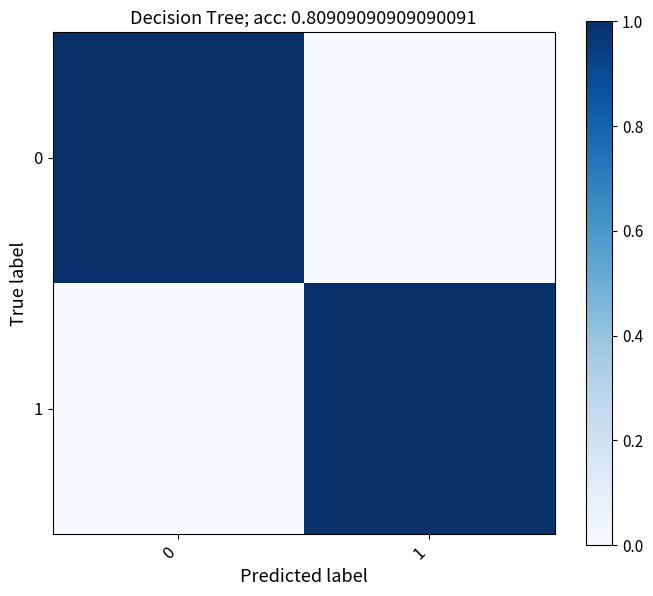

Reading right to left, what are all the values shown in this chart?

0: 1=0	0=1
1: 1=1	0=0